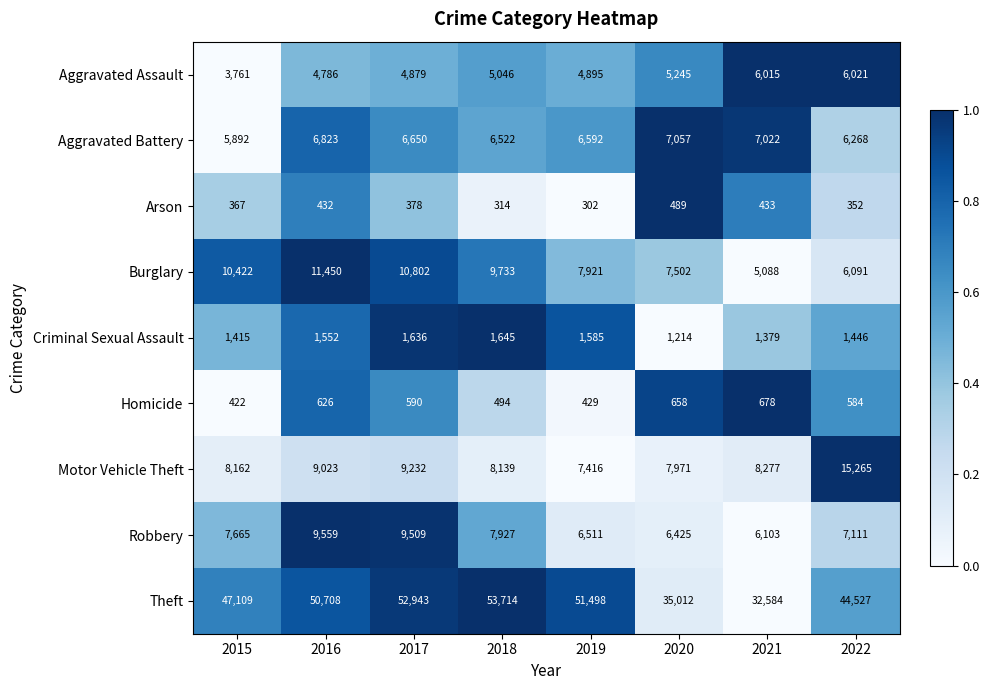

Which series has the widest spread of values?

Theft